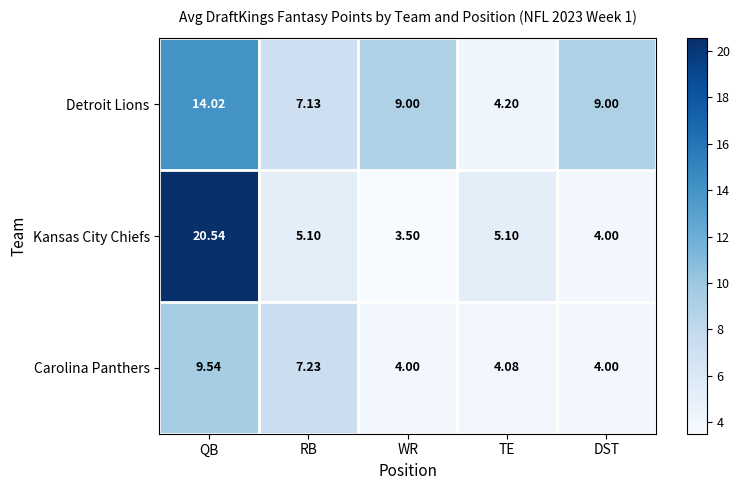

Which category has the lowest value across all series?

WR